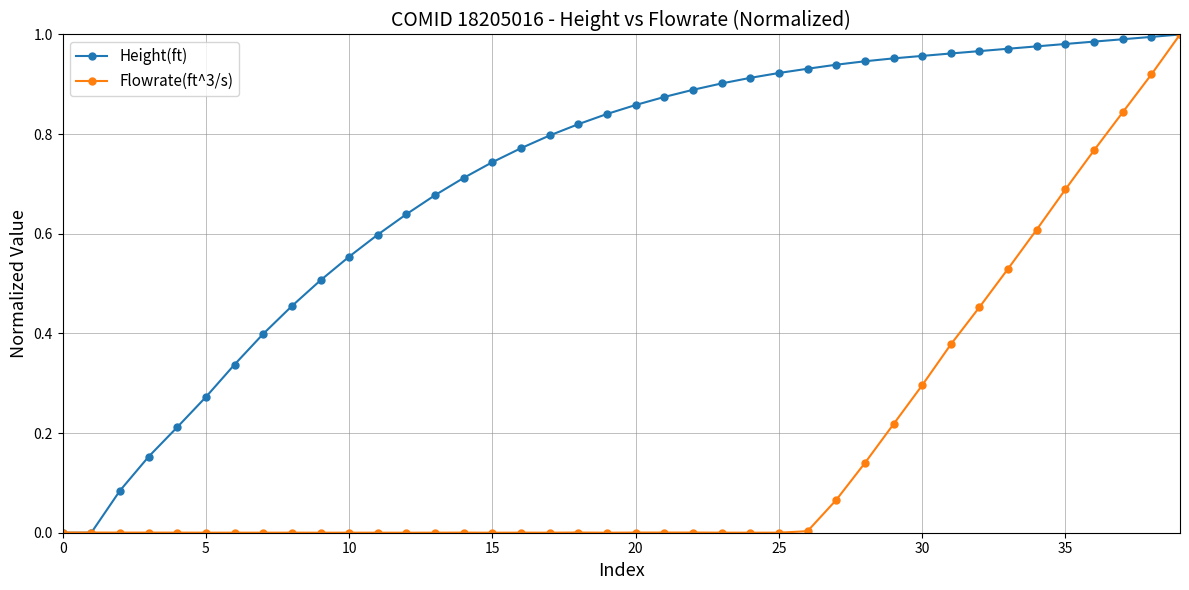

List the series in order of their overall mean, highest first.

Height(ft), Flowrate(ft^3/s)